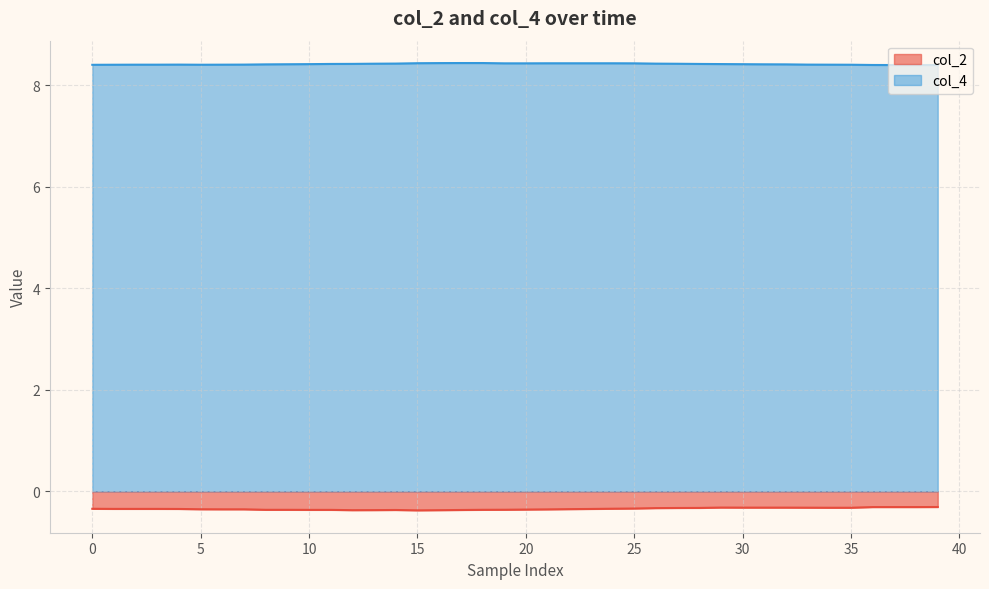

What is the total value across all series at 20?

8.1